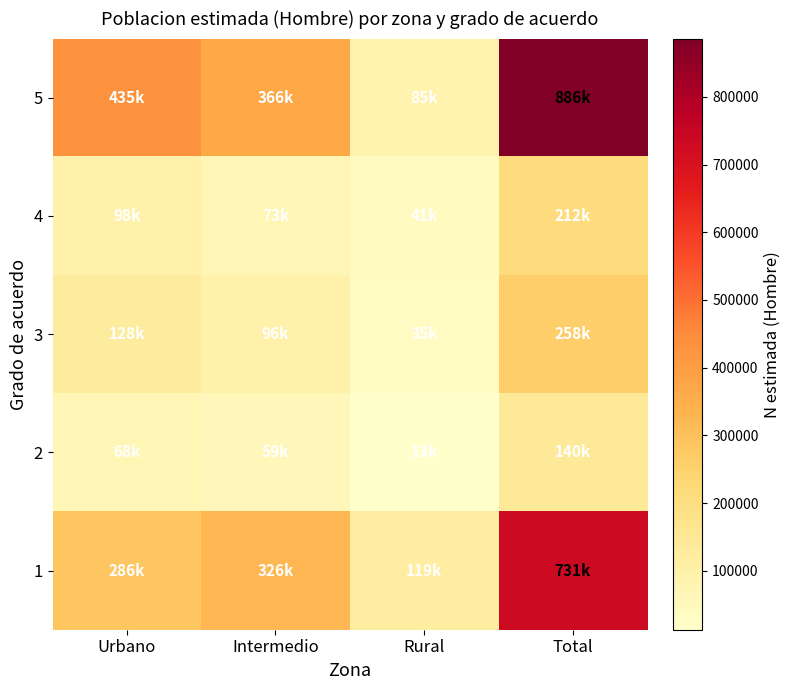

At which category is the sum across all series the highest?

Total